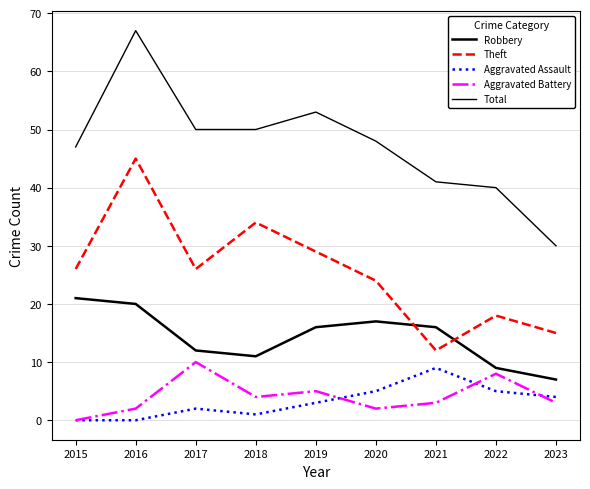

At which label does Aggravated Assault first exceed 3?

2020